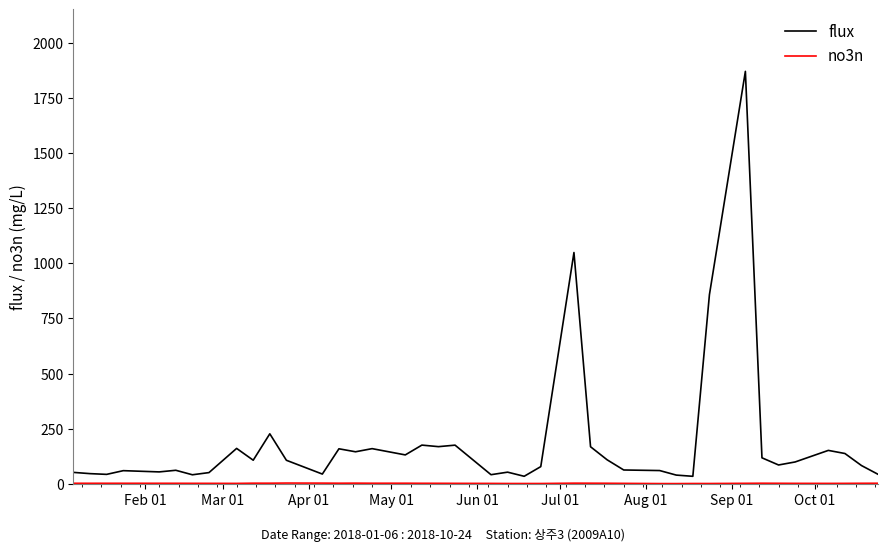

Does the chart have visible grid lines?

No